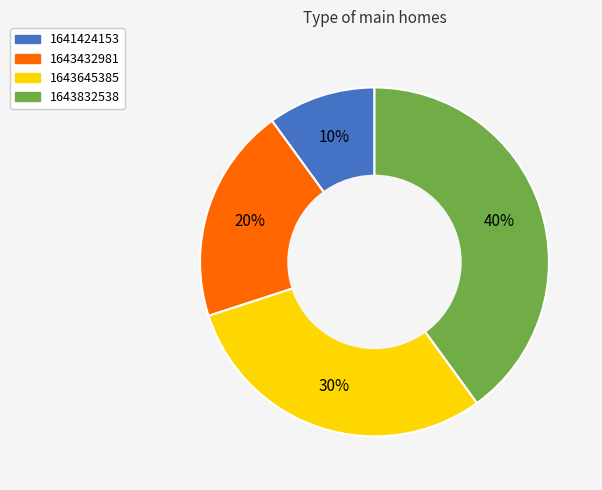

Which slice is the smallest?

1641424153